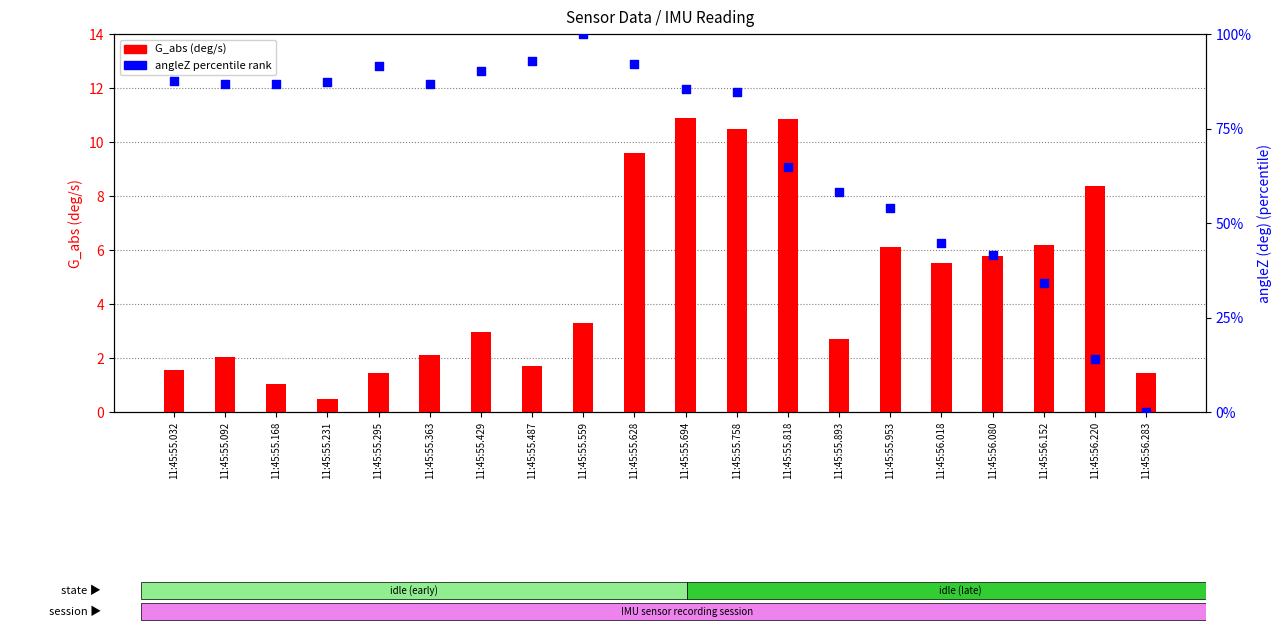

What are all the series names shown in the legend?

G_abs, angleZ percentile